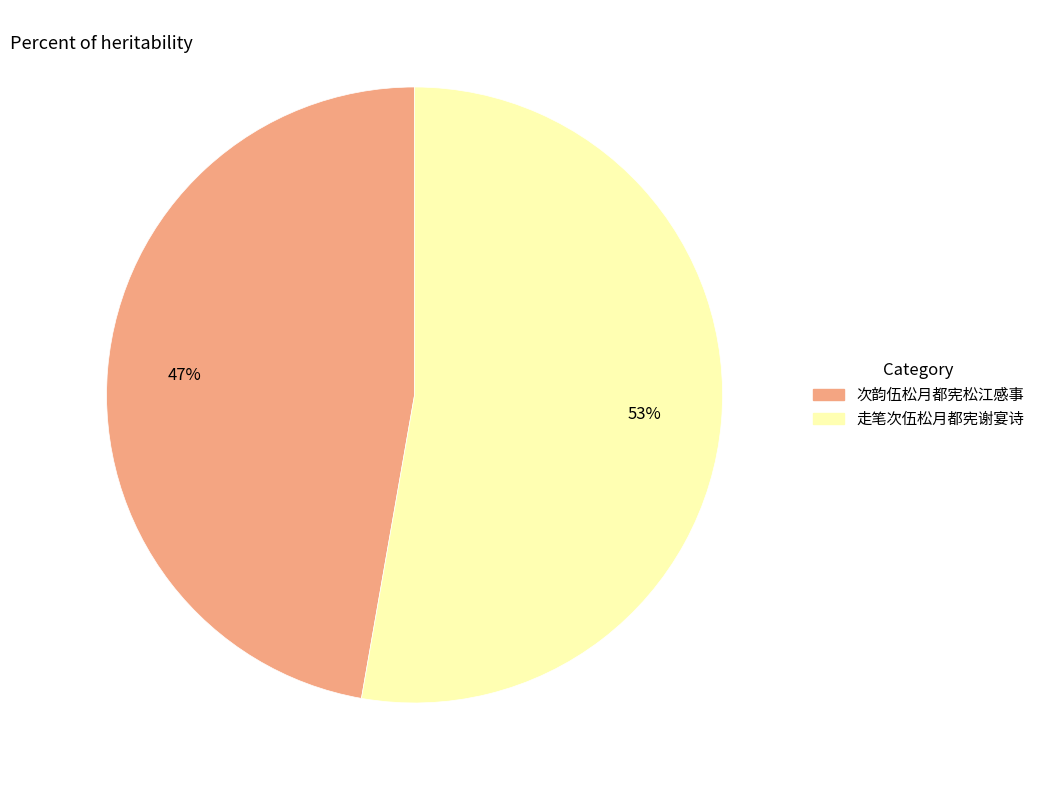

To the nearest percent, what is the combined percentage of 次韵伍松月都宪松江感事 and 走笔次伍松月都宪谢宴诗?

100%